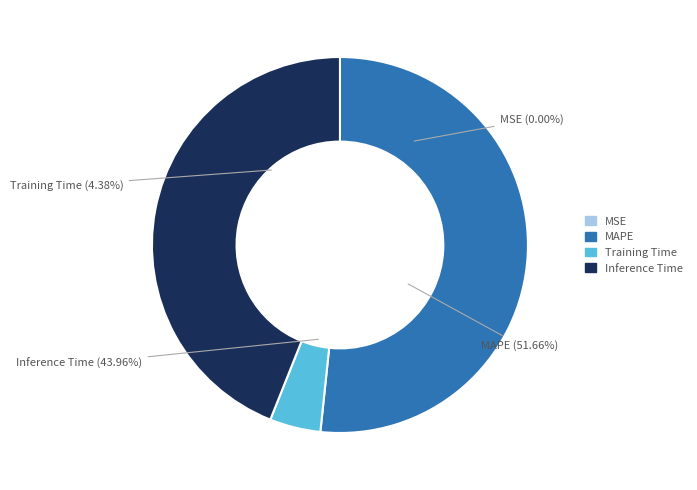

To the nearest percent, what is the average slice percentage?

25%